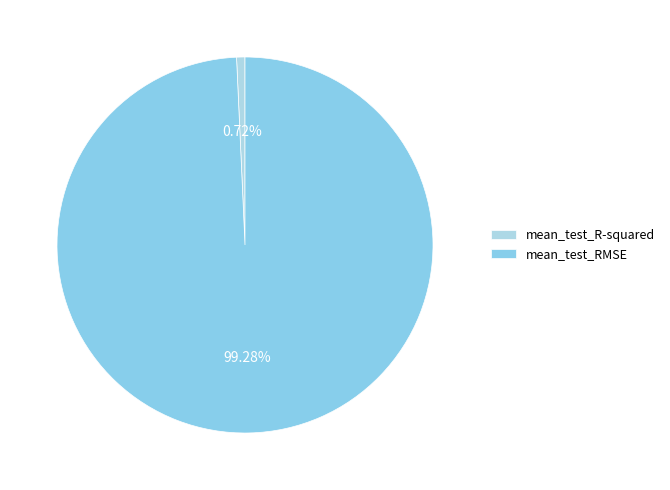

Rank the categories by value from lowest to highest.

mean_test_R-squared, mean_test_RMSE